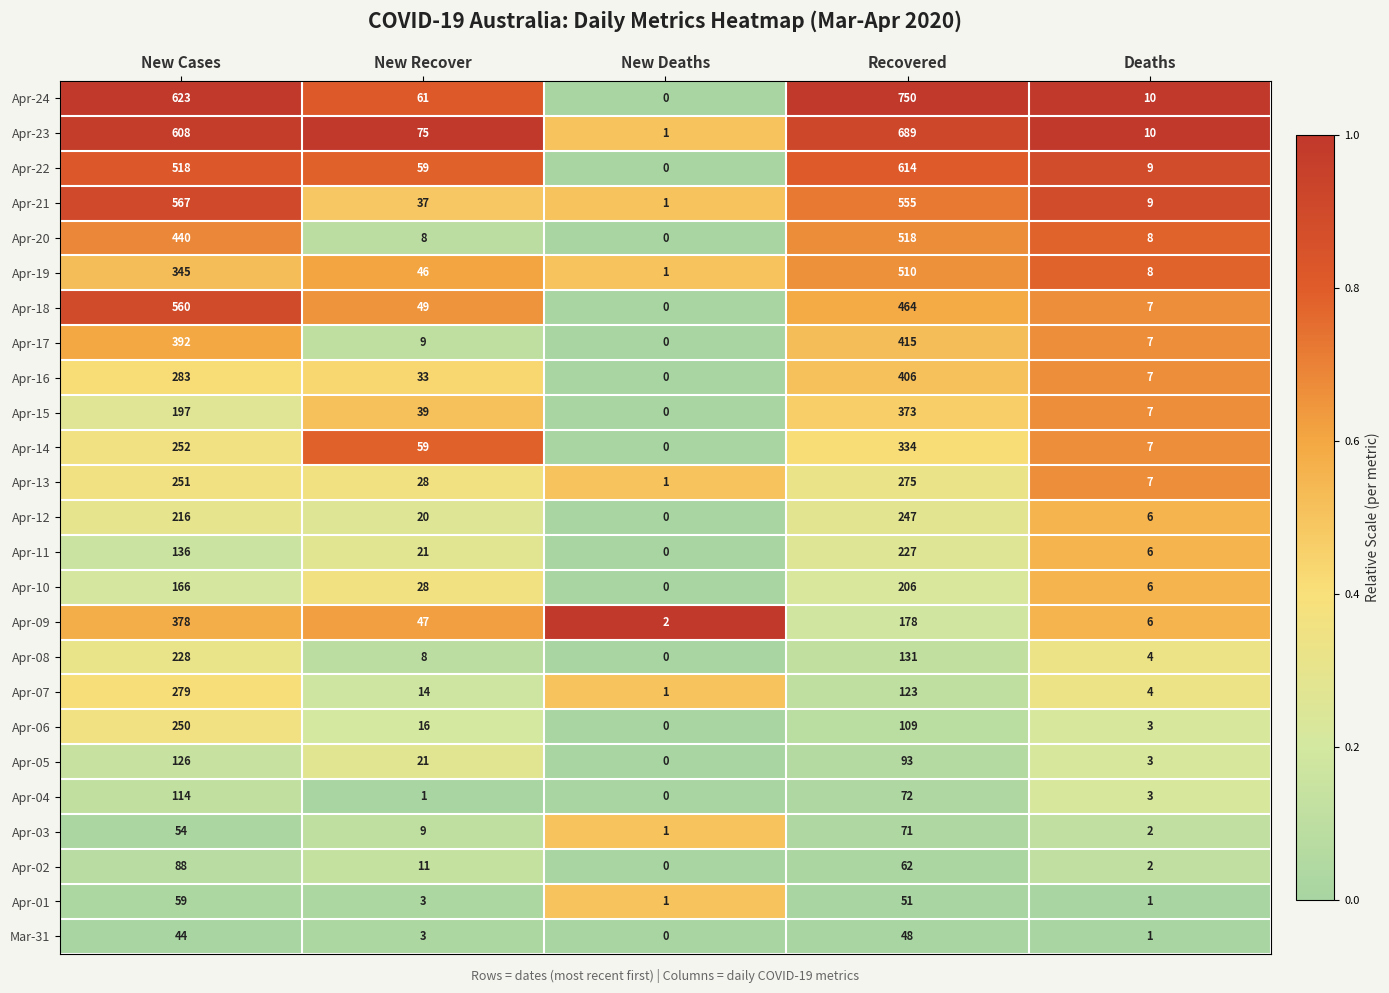

What is the difference between the Apr-06 values at New Cases and New Deaths?

250